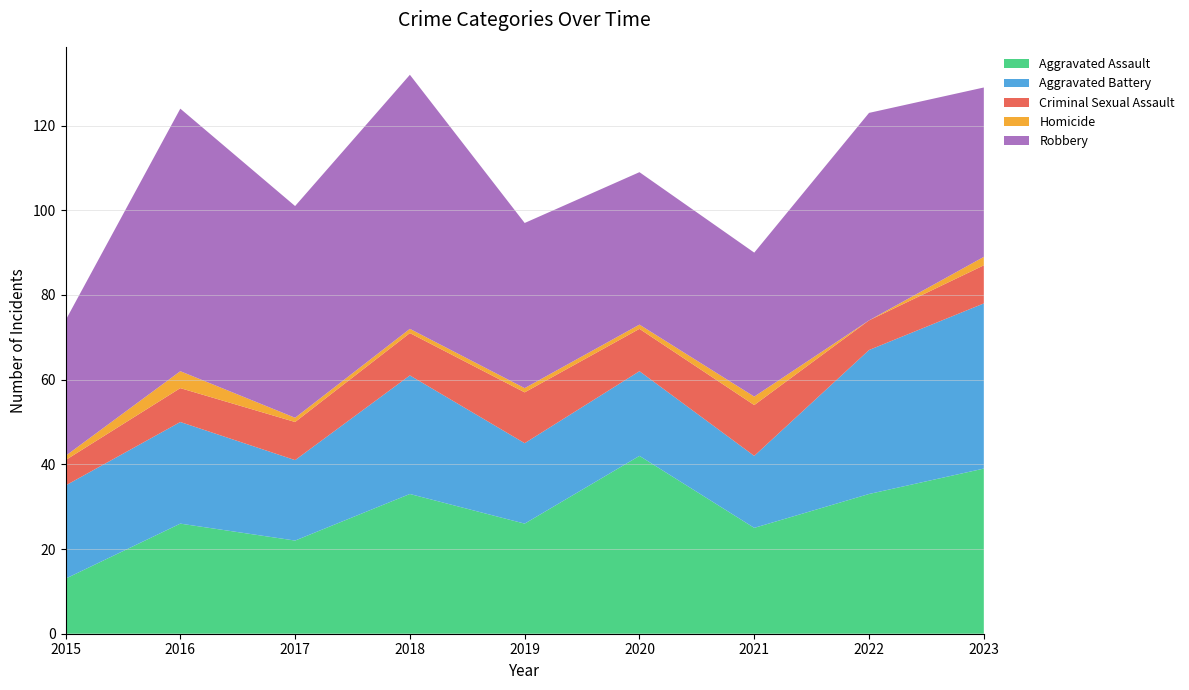

Reading left to right, transcribe all the data shown in this chart.

Aggravated Assault: 2015=13	2016=26	2017=22	2018=33	2019=26	2020=42	2021=25	2022=33	2023=39
Aggravated Battery: 2015=22	2016=24	2017=19	2018=28	2019=19	2020=20	2021=17	2022=34	2023=39
Criminal Sexual Assault: 2015=6	2016=8	2017=9	2018=10	2019=12	2020=10	2021=12	2022=7	2023=9
Homicide: 2015=1	2016=4	2017=1	2018=1	2019=1	2020=1	2021=2	2022=0	2023=2
Robbery: 2015=32	2016=62	2017=50	2018=60	2019=39	2020=36	2021=34	2022=49	2023=40